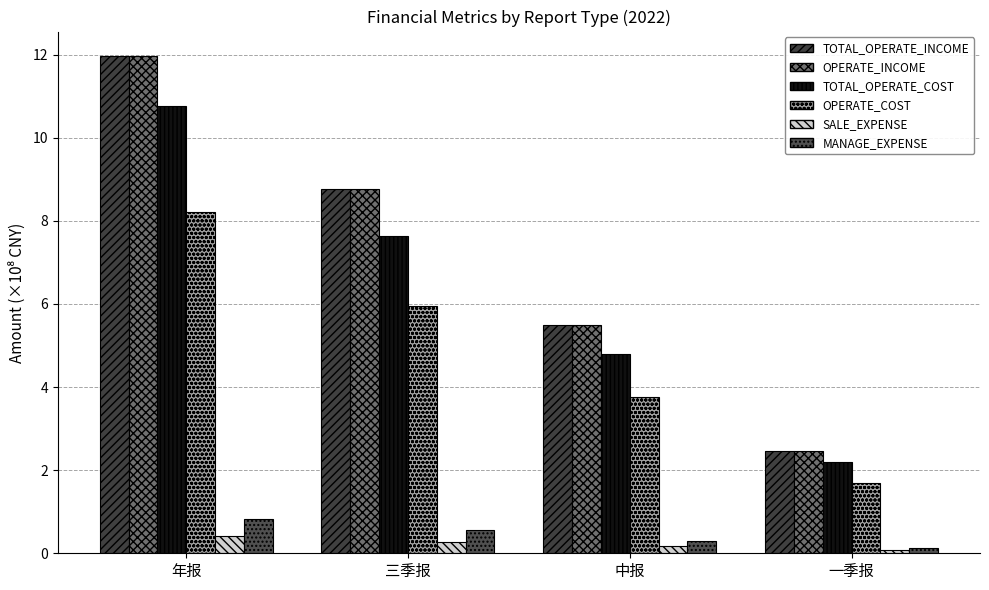

Is it true that TOTAL_OPERATE_INCOME equals 14.7 at 三季报?

False